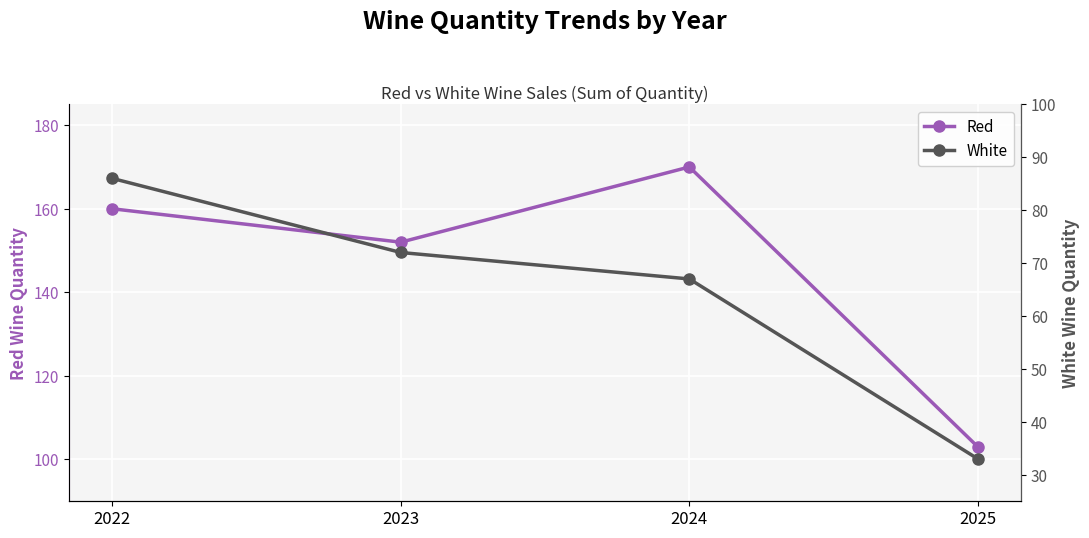

Is the value of White at 2022 greater than the value of Red at 2022?

No